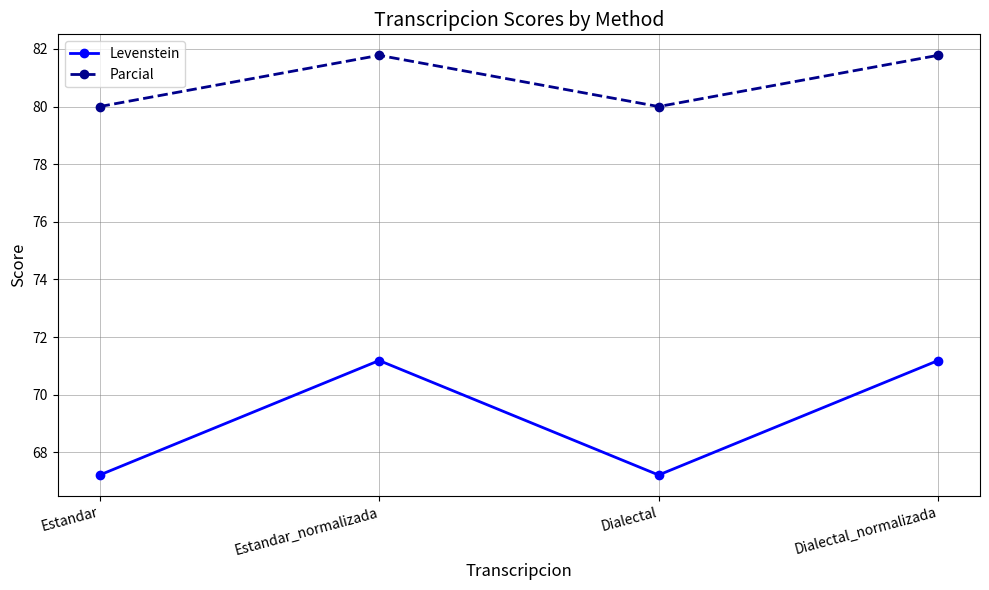

Between Dialectal and Dialectal_normalizada, which series saw the biggest shift?

Levenstein